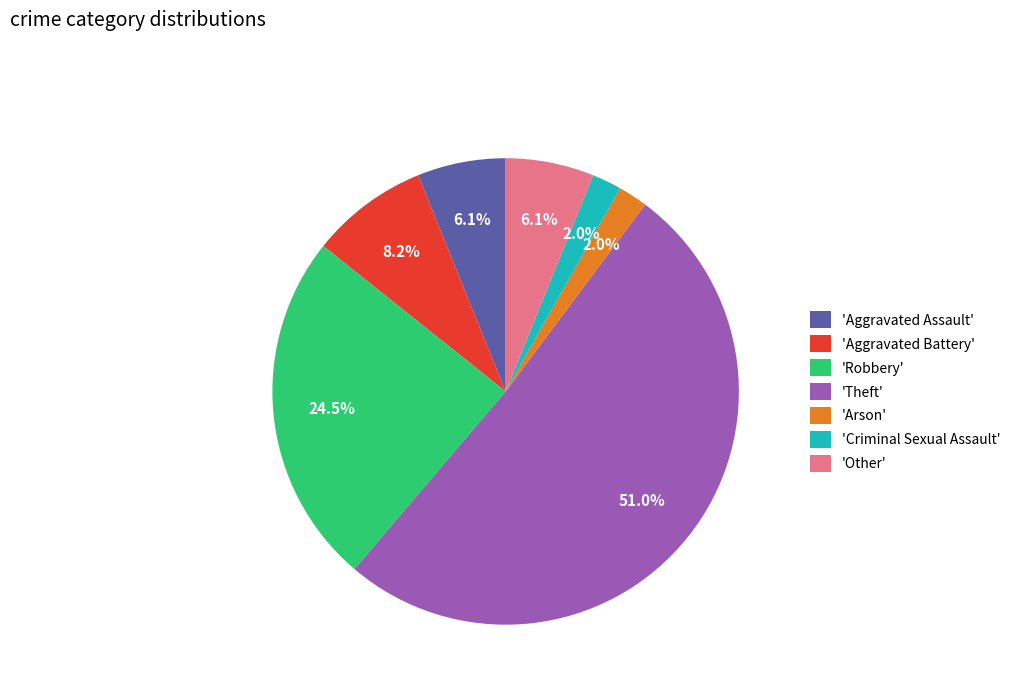

Do 'Theft' and 'Criminal Sexual Assault' together represent more than half of the pie?

Yes